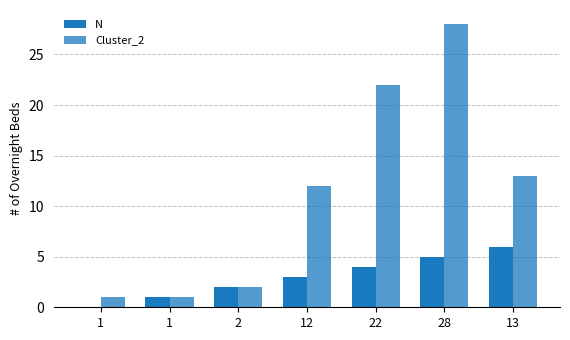

Where does the Cluster_2 series first go above 12?

22